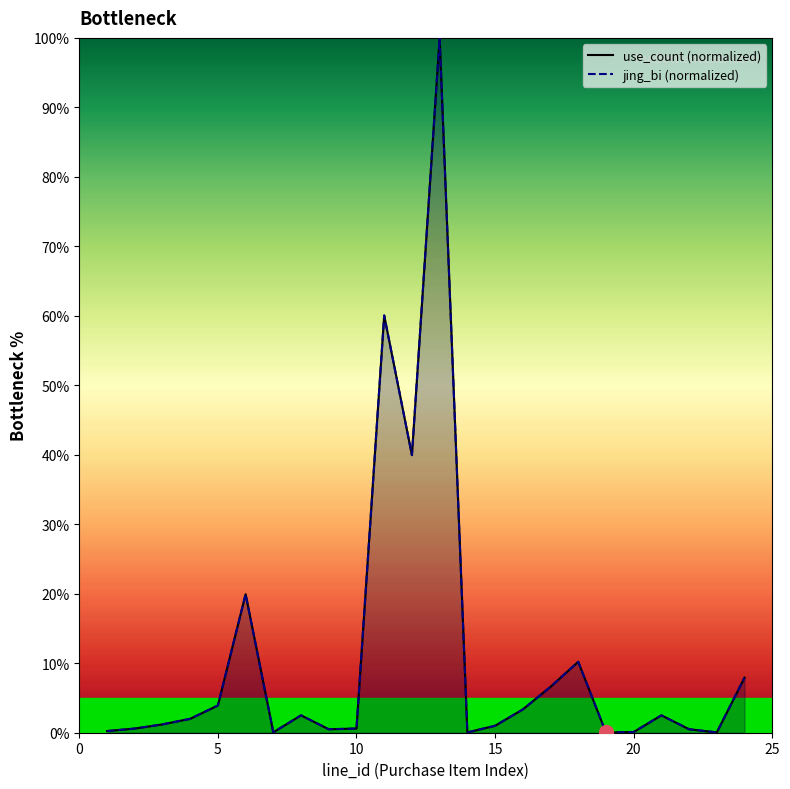

What is the maximum value shown in the chart?

100.0